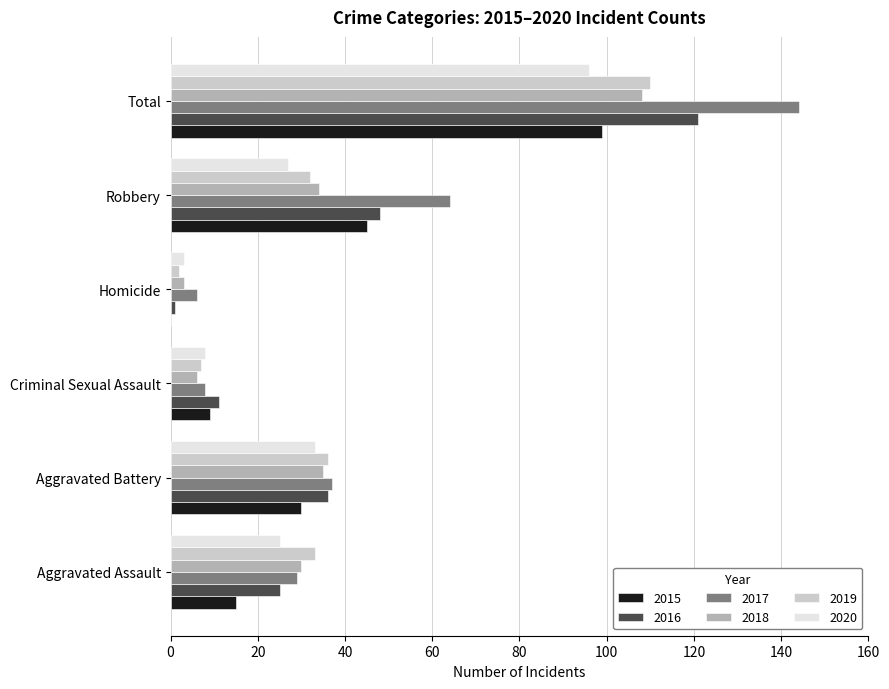

How many categories are shown in the chart?

6